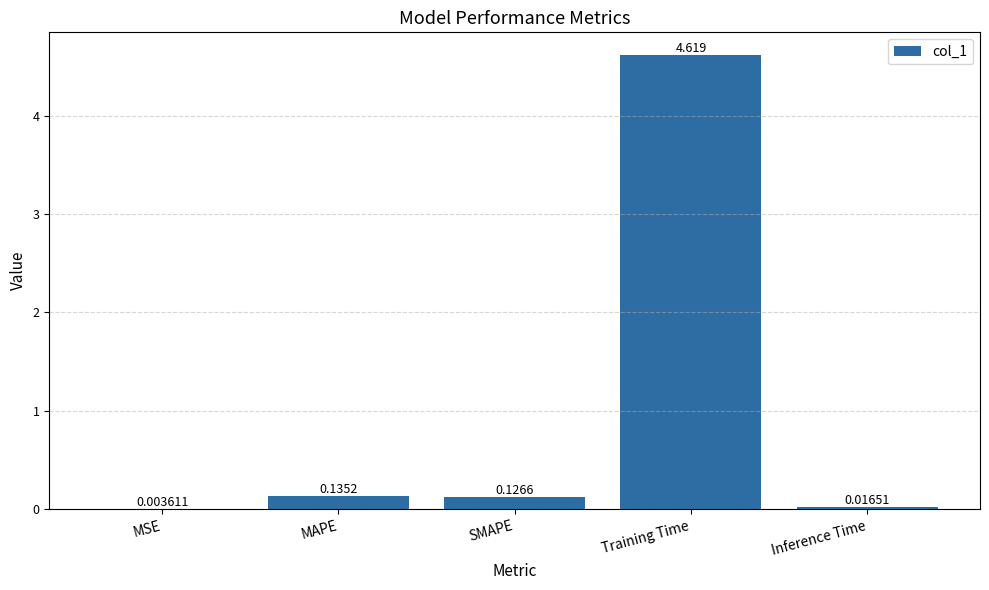

At which label is the value closest to 2?

MAPE